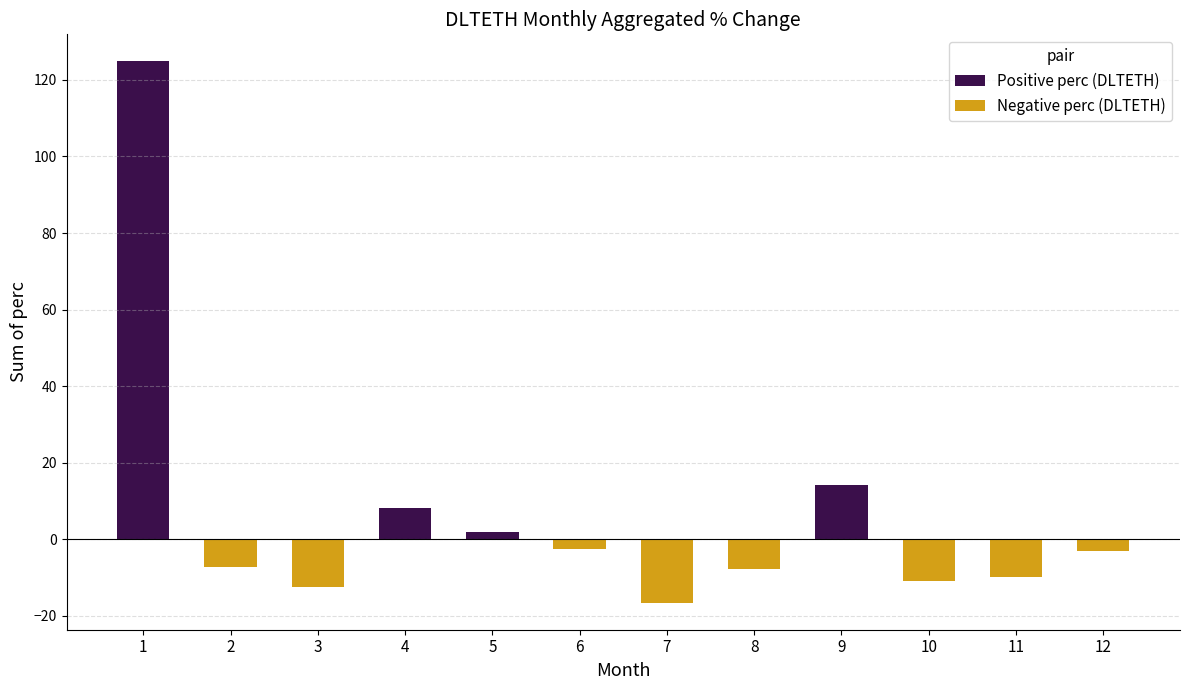

The Negative perc (DLTETH) series shows -10.0 at 11. True or false?

True